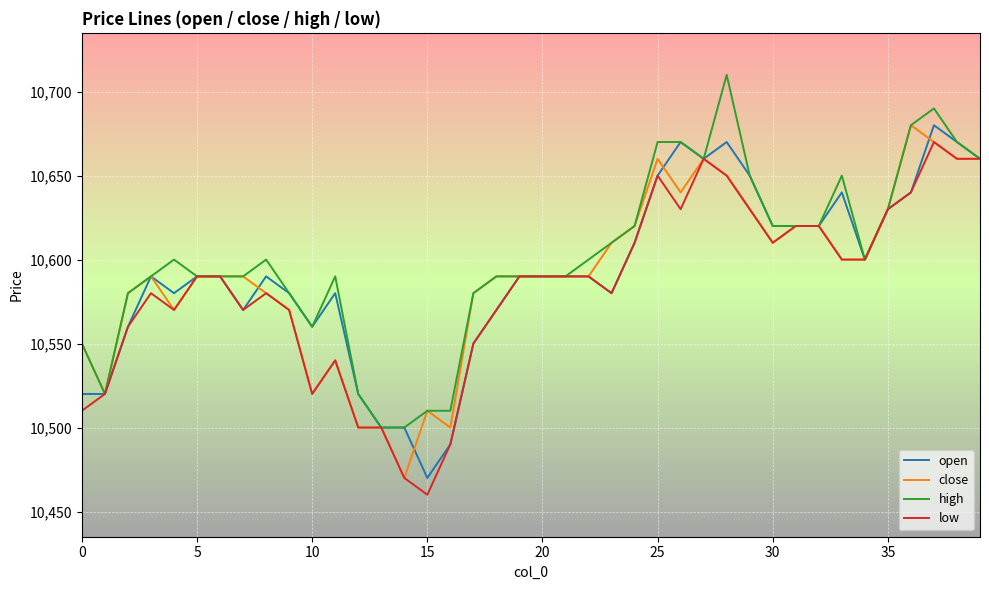

What is the highest value of the open series?

10680